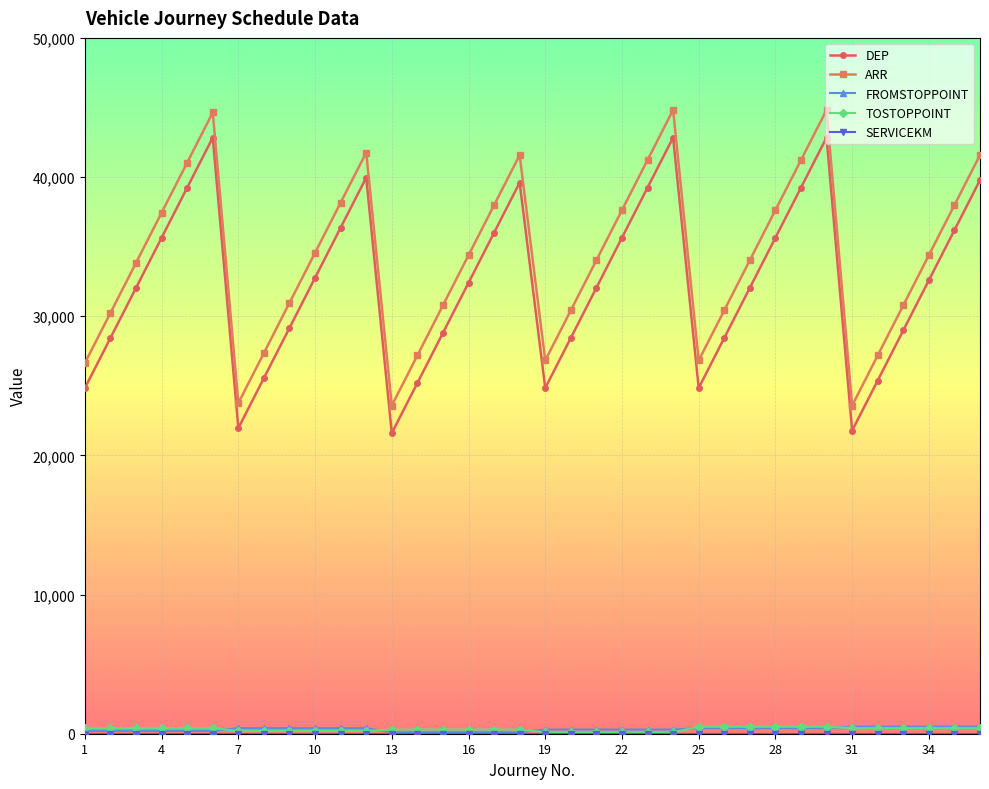

True or false: DEP and ARR intersect in this chart.

False